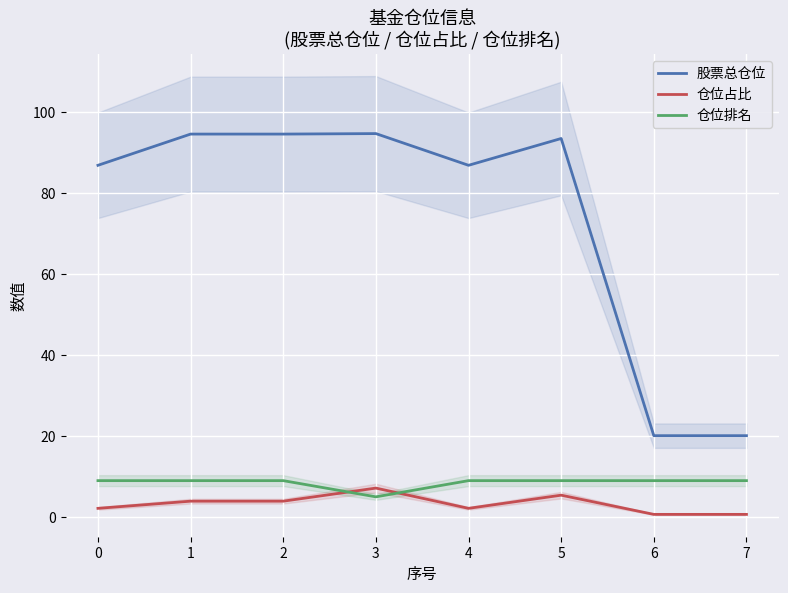

What are all the series names shown in the legend?

股票总仓位, 仓位占比, 仓位排名